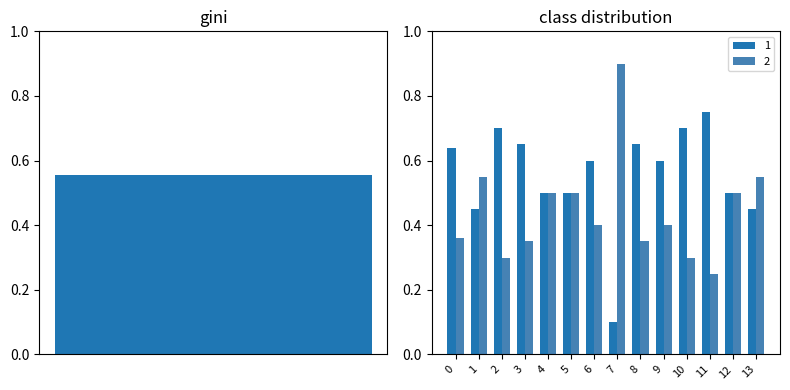

How many data points does each series have?

14